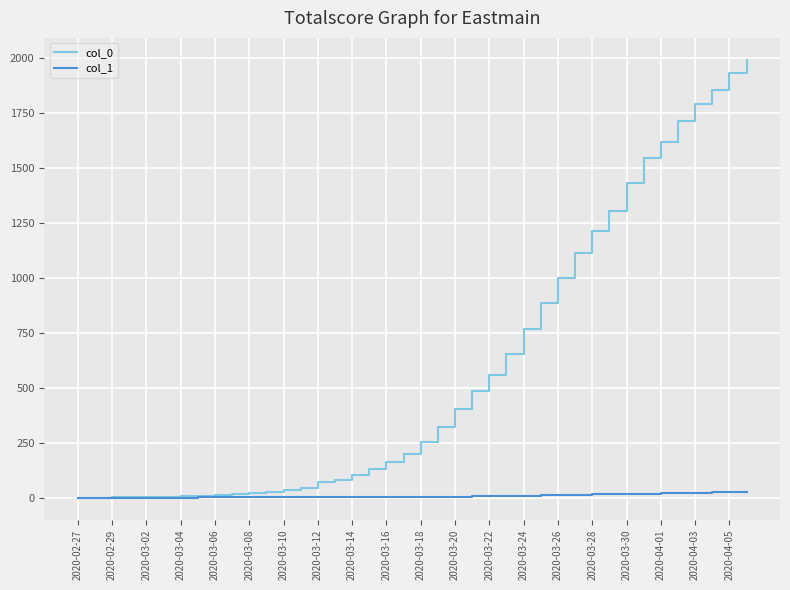

Rank the series by their maximum value, from highest to lowest.

col_0, col_1